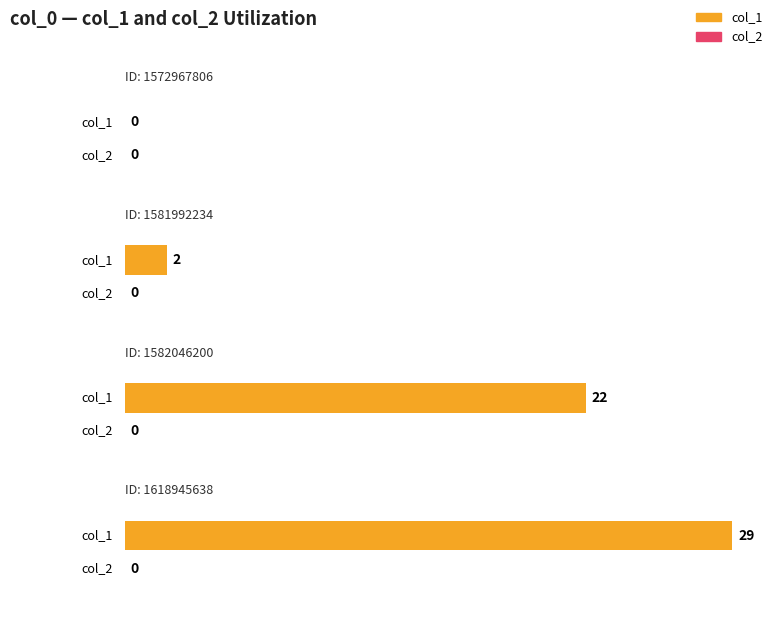

At which label is col_1 closest to 14?

1582046200